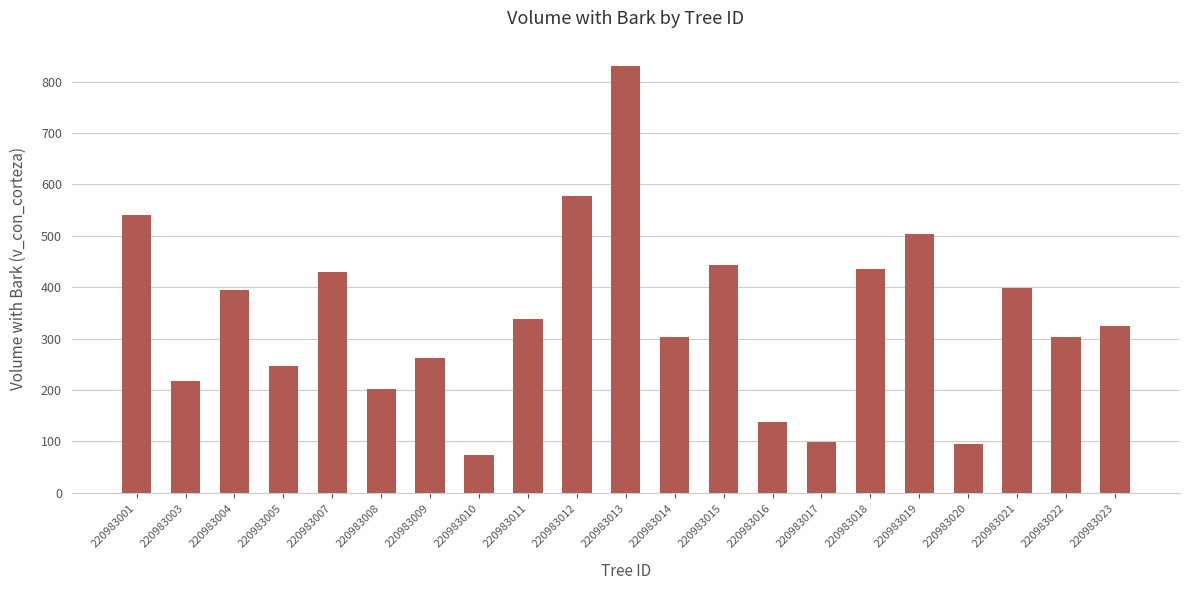

What value does the data have at 220983020?

94.2